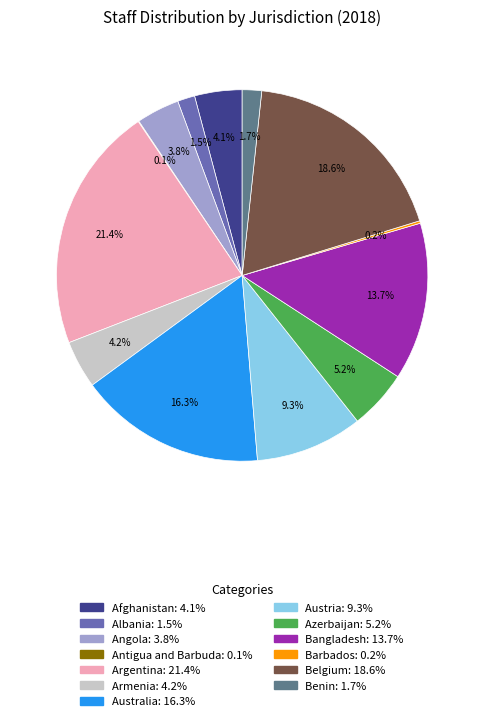

What is the ratio of the value at Belgium to the value at Bangladesh?

1.4